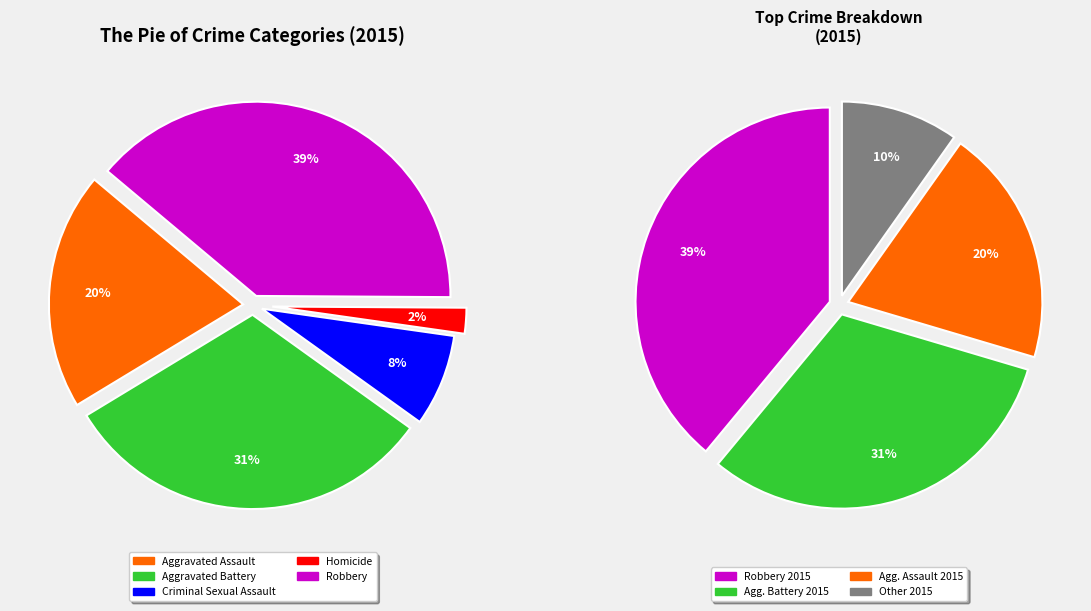

To the nearest percent, what is the difference between the largest and smallest slice percentages?

37%